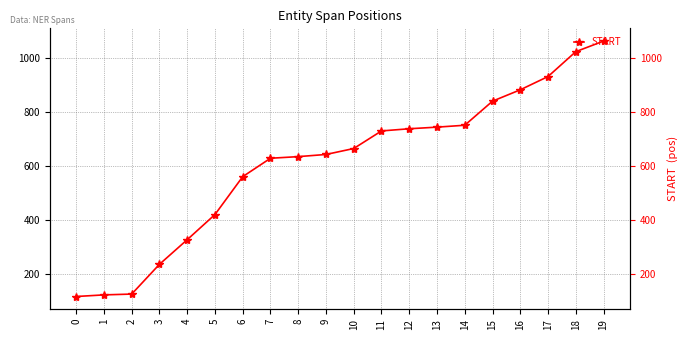

True or false: the data has more than 1 interior local peaks.

False